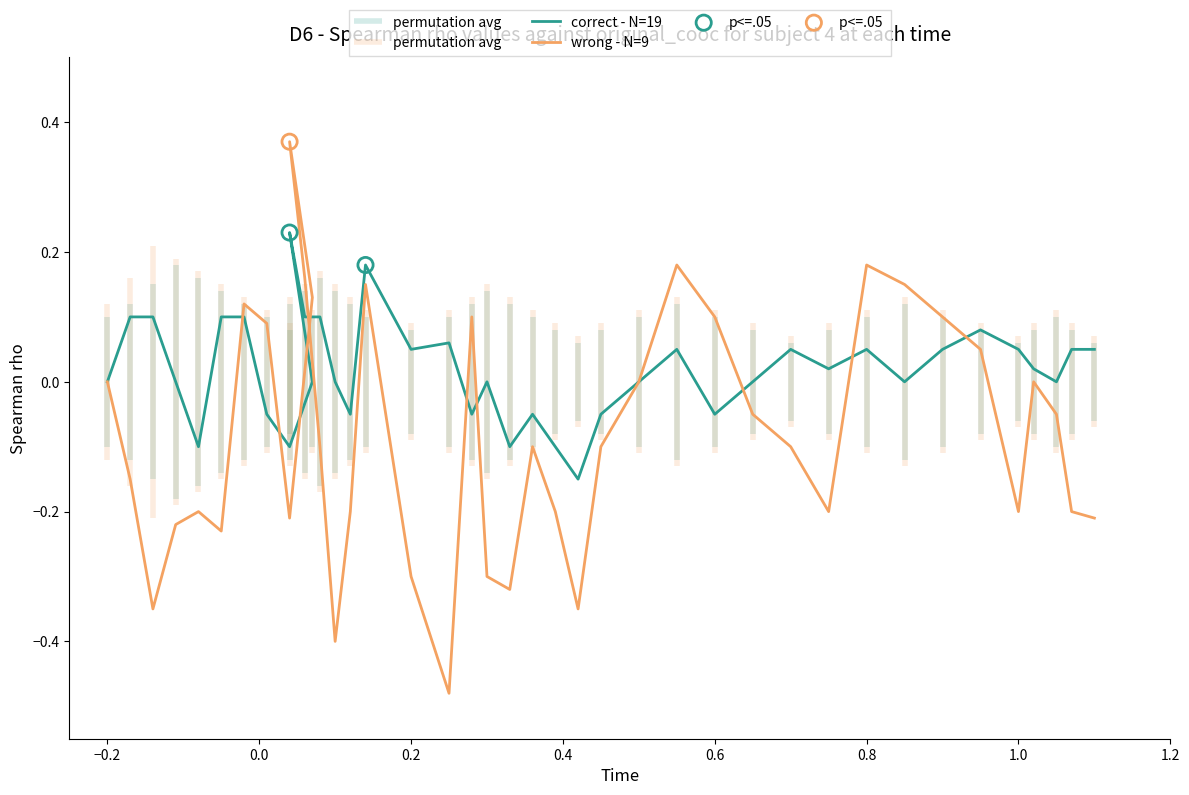

Which series has the largest Y range (max minus min)?

wrong - N=9